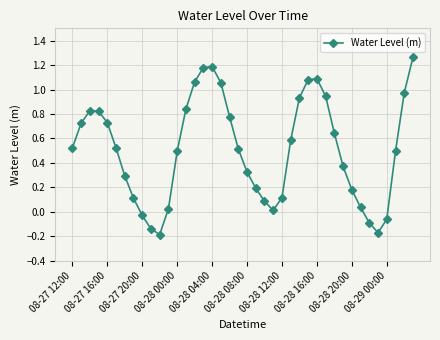

What is the sum of all values?

20.3